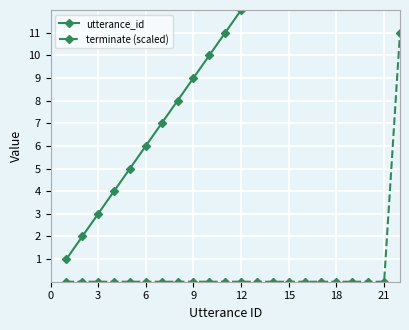

What is the difference between the maximum and minimum values in the terminate (scaled) series?

11